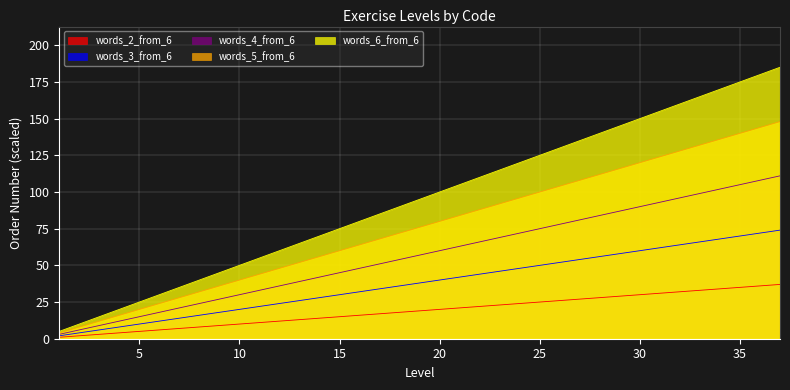

True or false: words_6_from_6 has more than 2 interior local peaks.

False